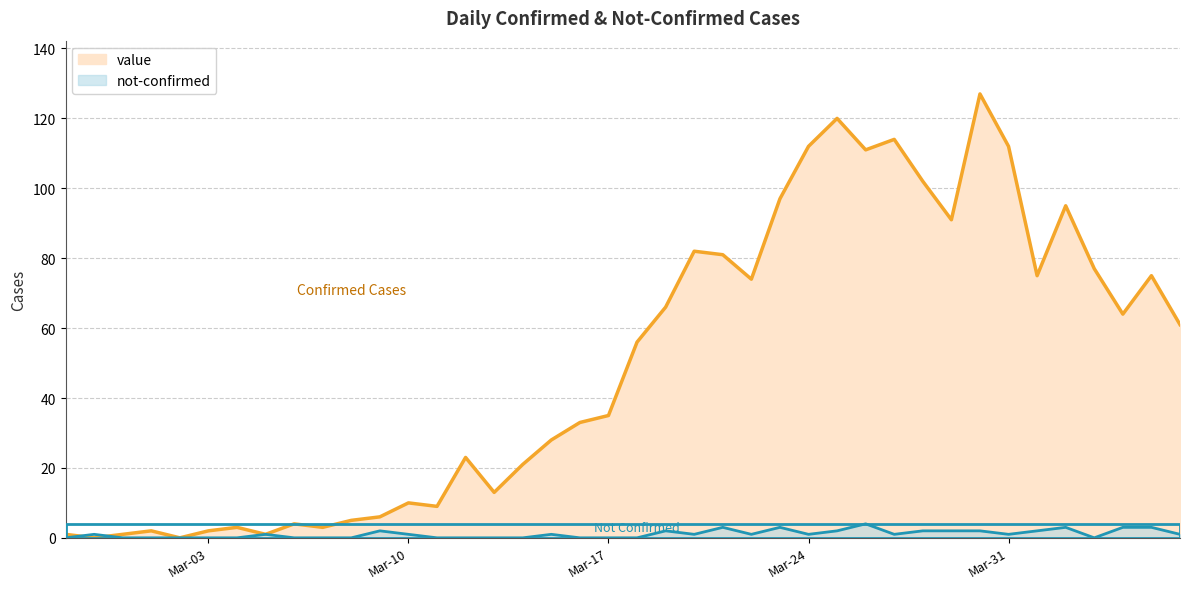

What is the difference between the not-confirmed values at 2020-04-05 and 2020-03-30?

1